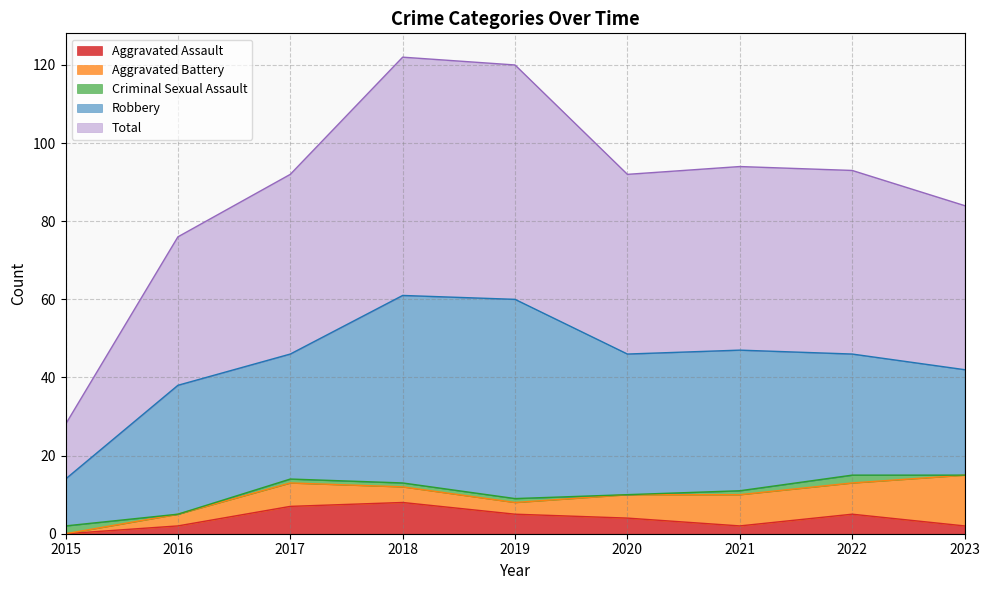

Count the number of categories in the chart.

9